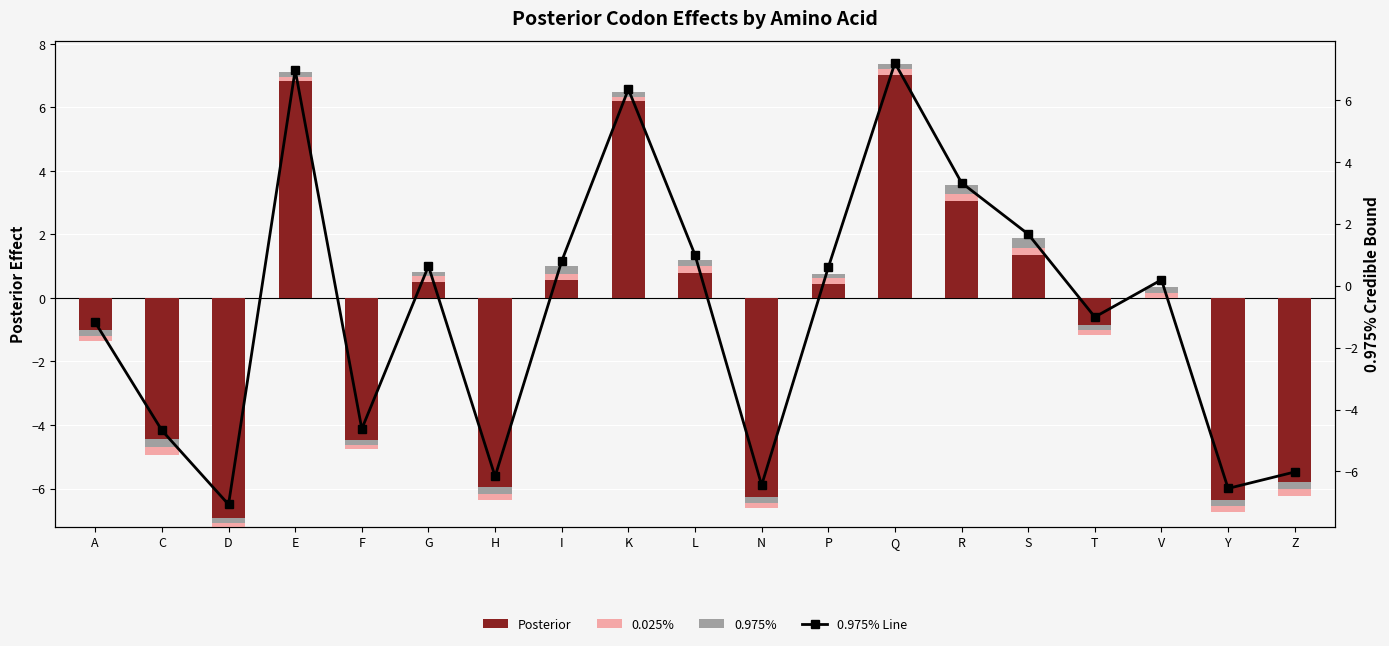

How many data points in 0.975% Line are above 0?

10